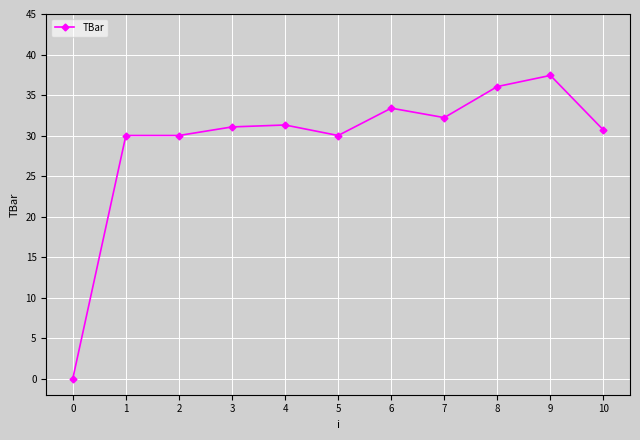

What is the average value?

29.3